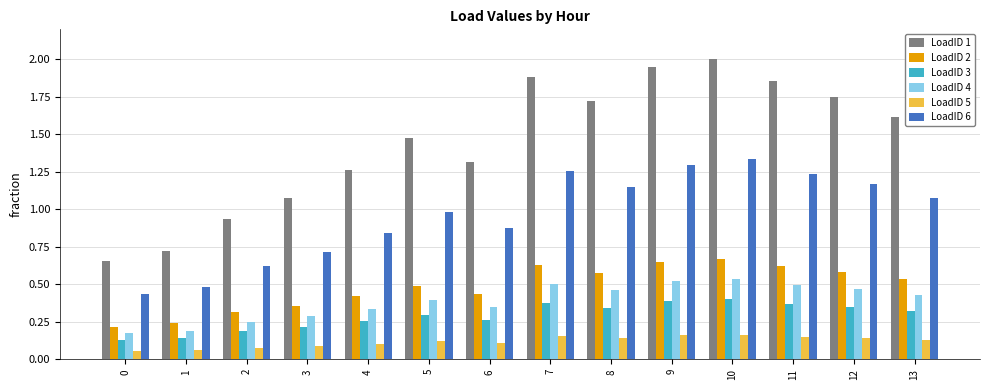

What is the difference between the highest and lowest values at 5?

1.4